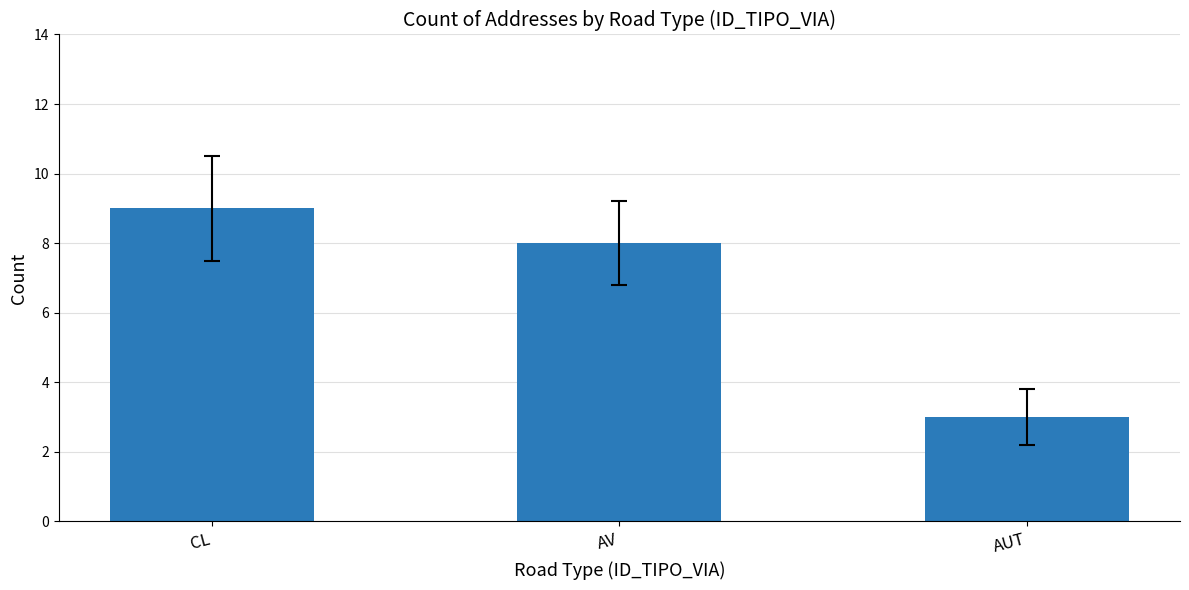

How many values are between 3 and 9?

3